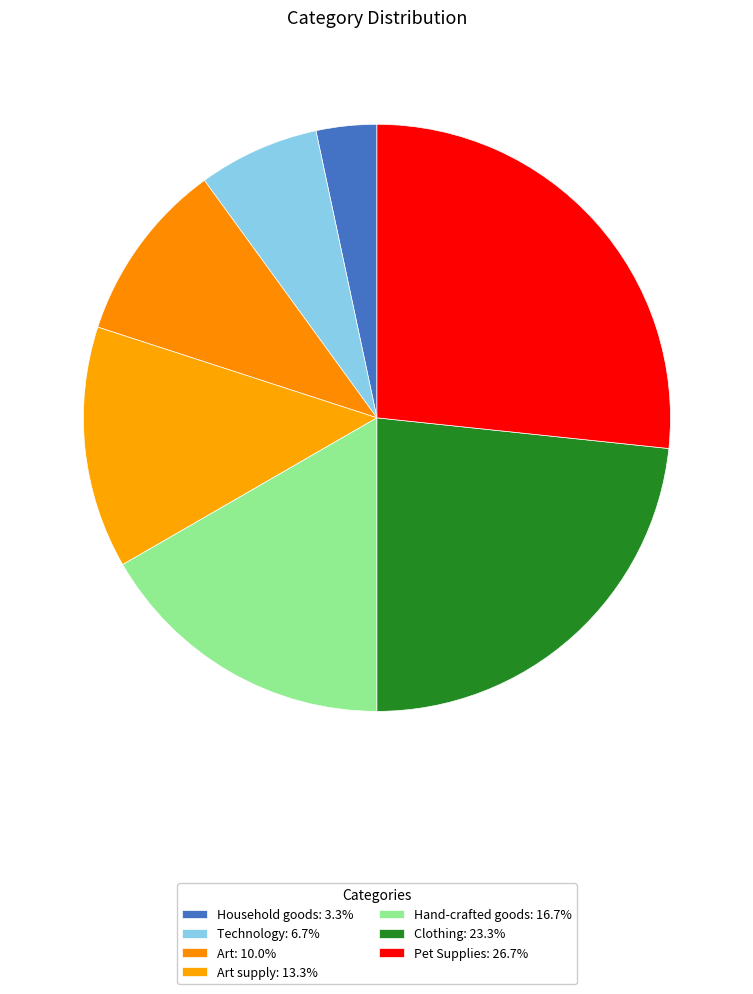

How many slices are in this pie chart?

7